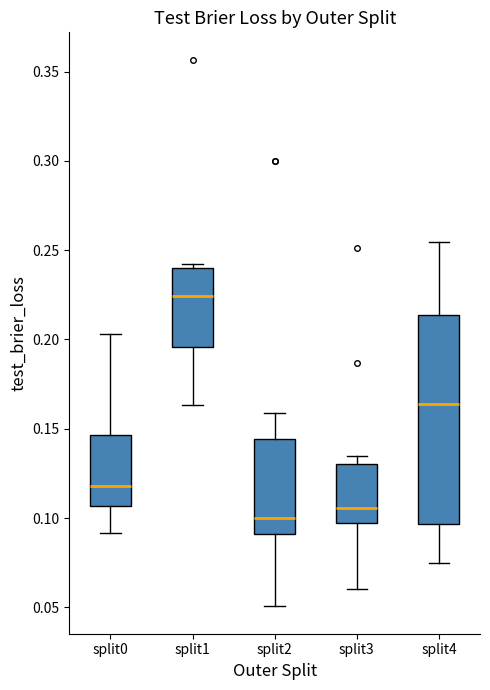

Reading left to right, transcribe this box plot: for each box, give where its median line is, the range the box spans, and where its two whiskers end, as read against the y-axis. The values are not printed on the chart, so give them approximately, as read against the axis.

split0: median 0.120, box 0.105 to 0.145, whiskers 0.090 to 0.205
split1: median 0.225, box 0.195 to 0.240, whiskers 0.165 to 0.240 (just above the box's upper edge)
split2: median 0.100, box 0.090 to 0.145, whiskers 0.050 to 0.160
split3: median 0.105, box 0.095 to 0.130, whiskers 0.060 to 0.135
split4: median 0.165, box 0.095 to 0.215, whiskers 0.075 to 0.255